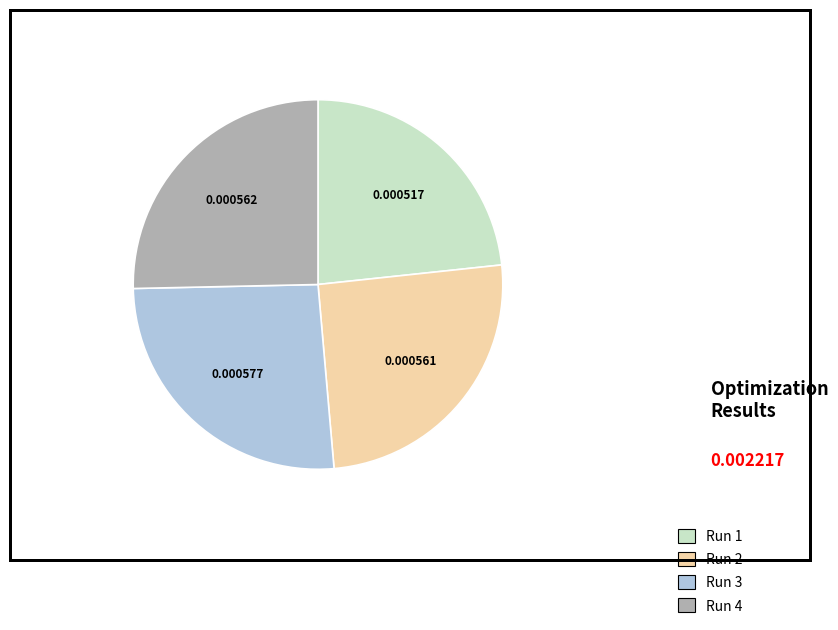

What is the largest slice in the pie chart?

Run 3